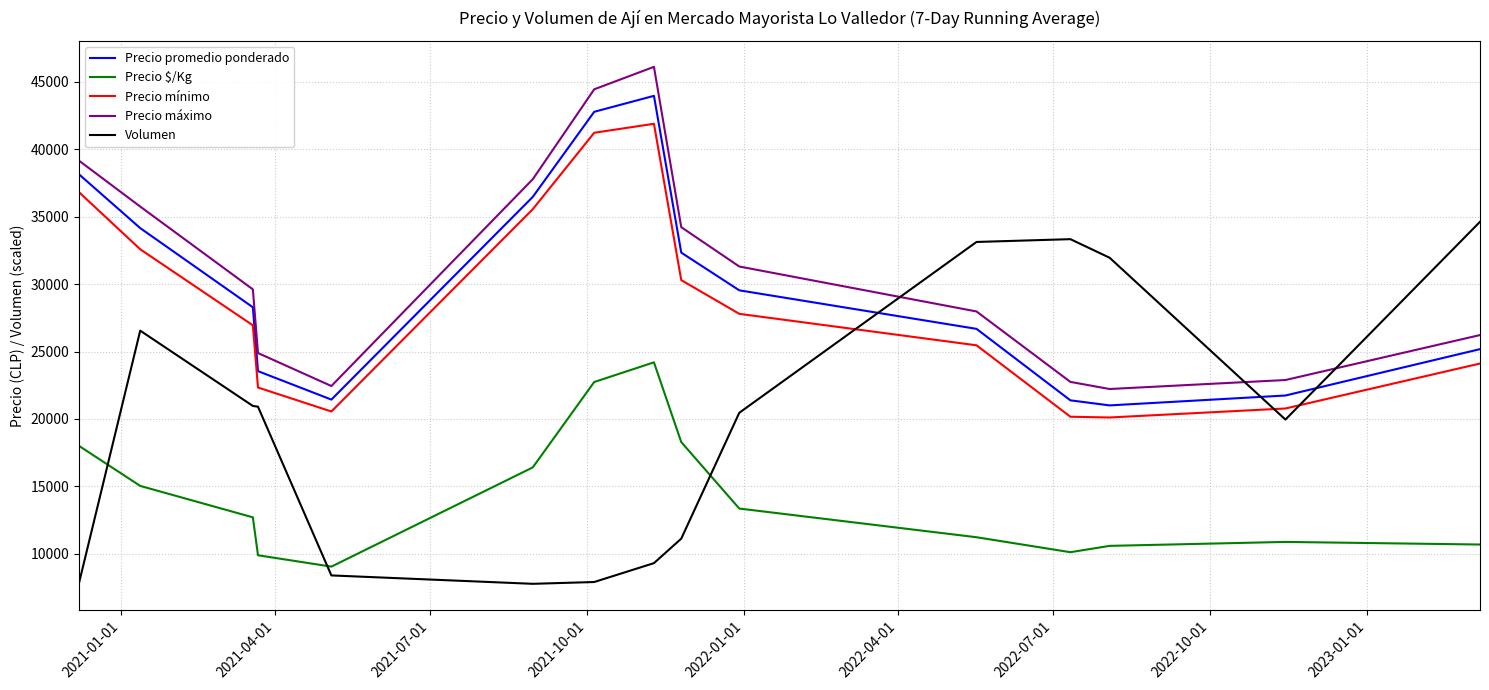

True or false: Precio mínimo and Precio $/Kg intersect in this chart.

False